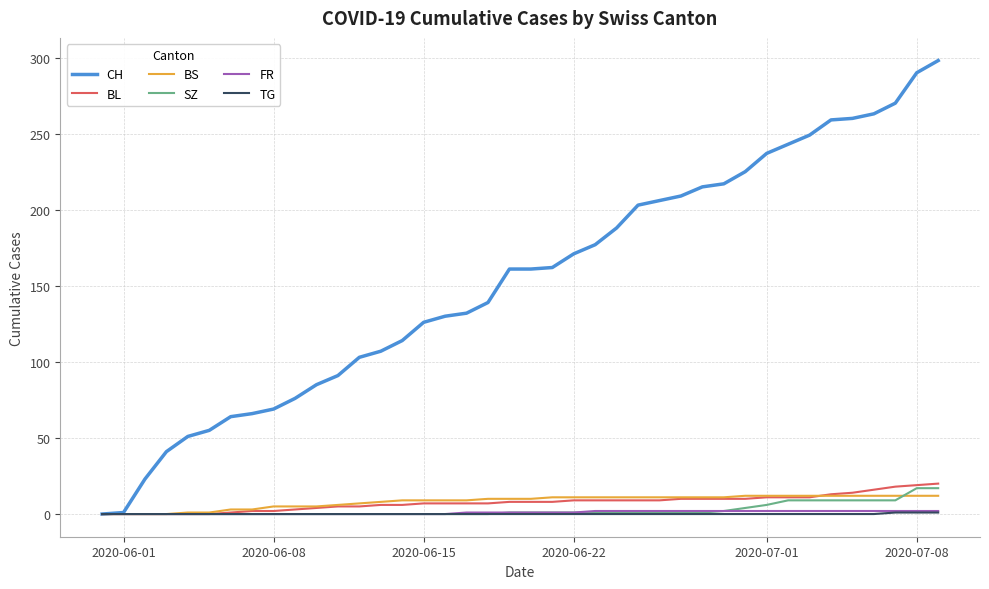

How many values in the TG series exceed 0?

3